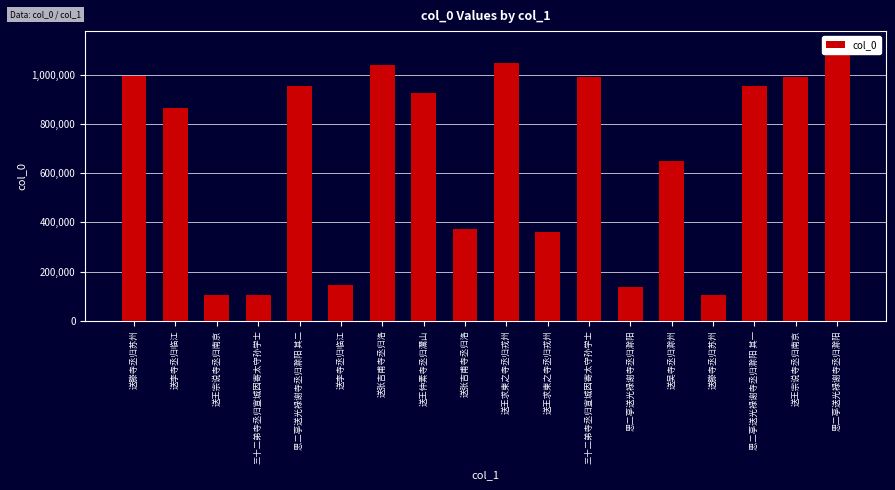

The chart shows a value of 954115 at 思二亭送光禄谢寺丞归滁阳 其一. True or false?

True